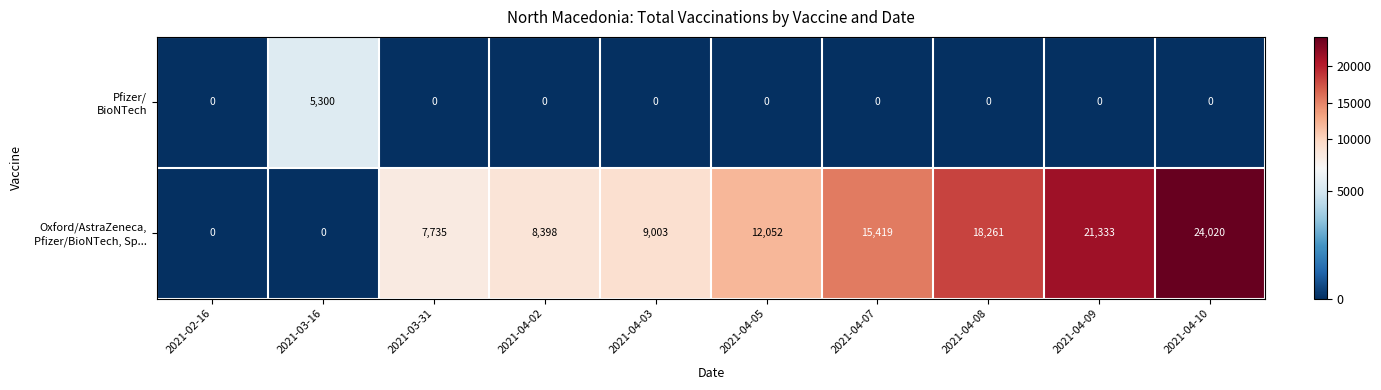

What is the total value across all series at 2021-03-31?

7735